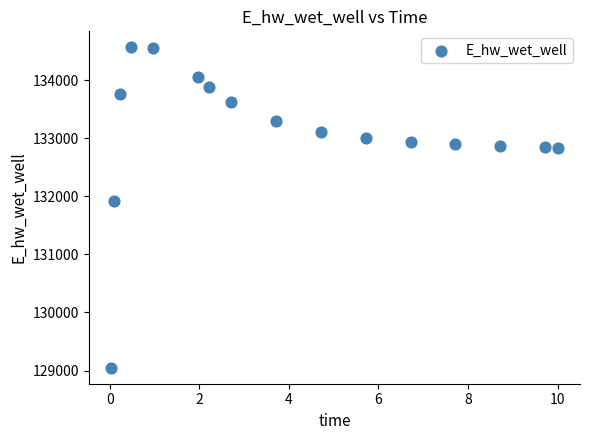

What Y value in the scatter plot is closest to 131808?

131928.9